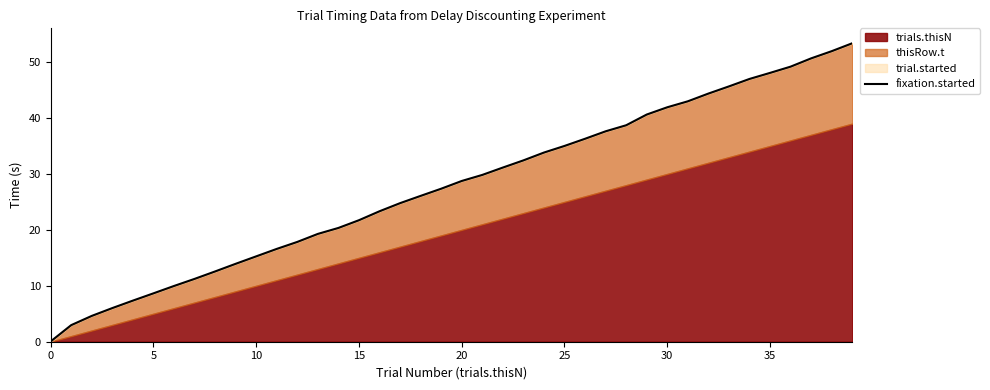

Does the chart display data point markers on the line(s)?

No